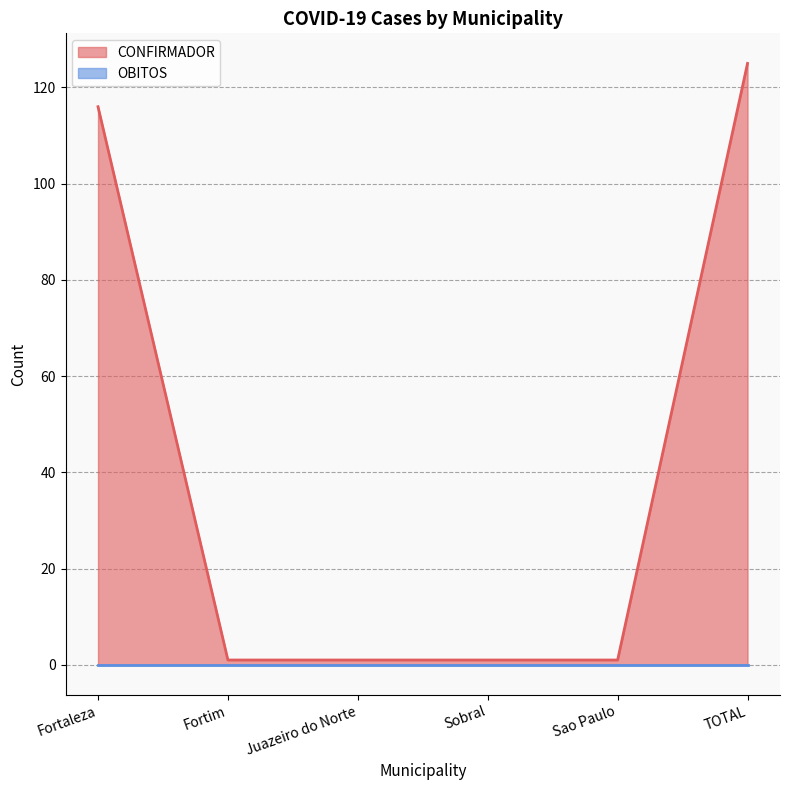

List the labels in order of value, smallest first.

Fortim, Juazeiro do Norte, Sobral, Sao Paulo, Fortaleza, TOTAL